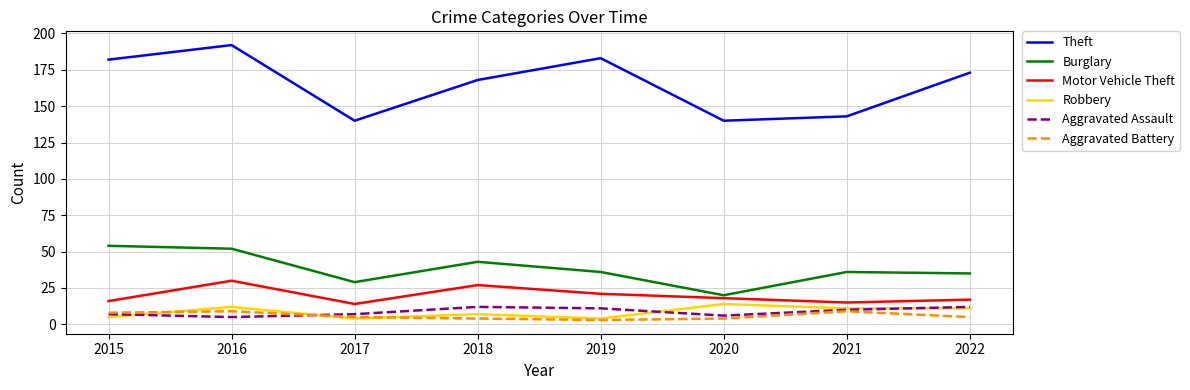

What is the sum of the Robbery values at 2017 and 2021?

15